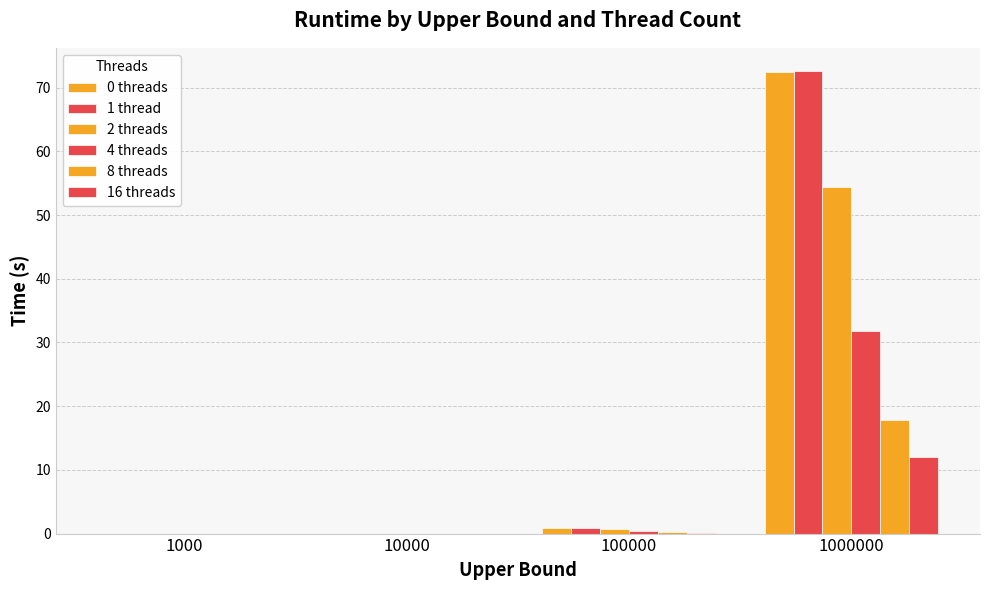

True or false: 2 threads has a value of 0.0 at 1000.

True